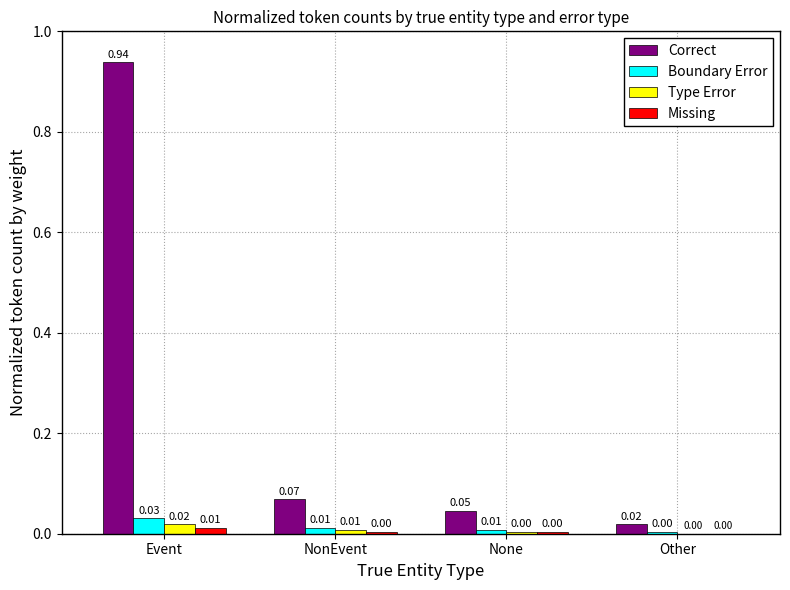

What are all the series names shown in the legend?

Correct, Boundary Error, Type Error, Missing